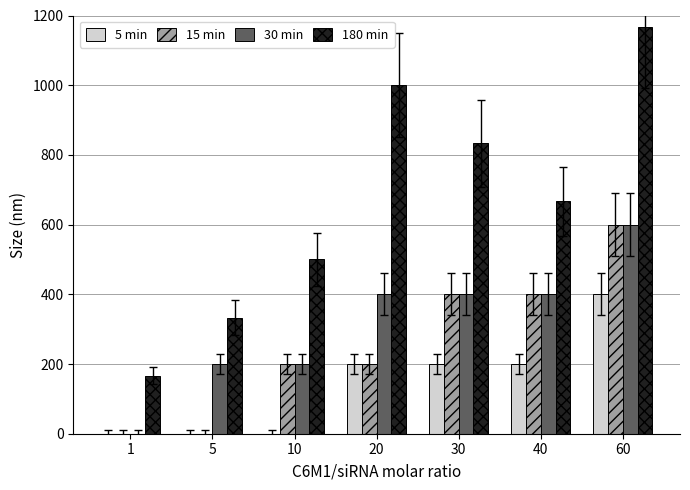

What is the sum of all 180 min values?

4666.7